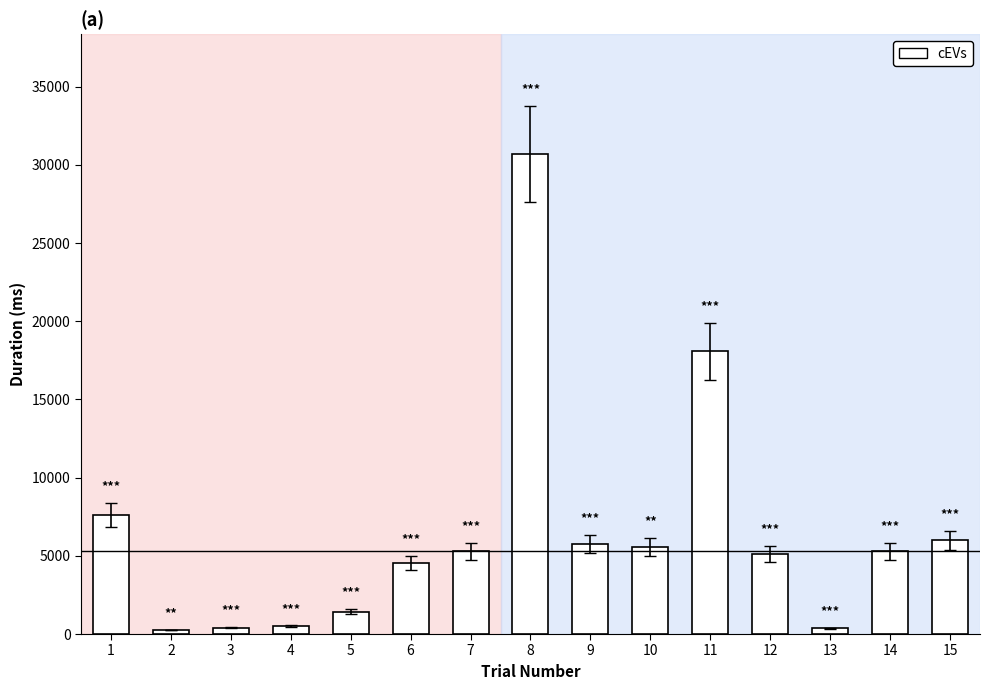

What is the ratio of the value at 7 to the value at 11?

0.3